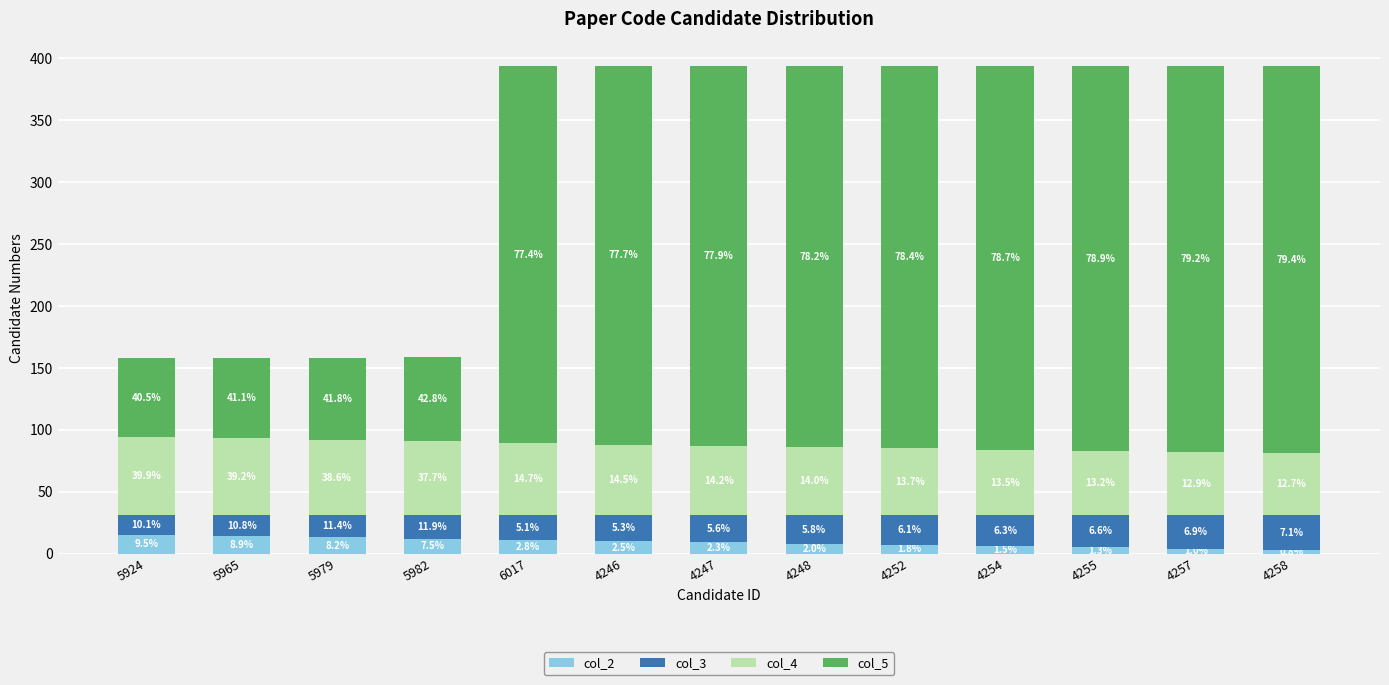

What is the difference between the second highest and minimum values in the col_2 series?

11